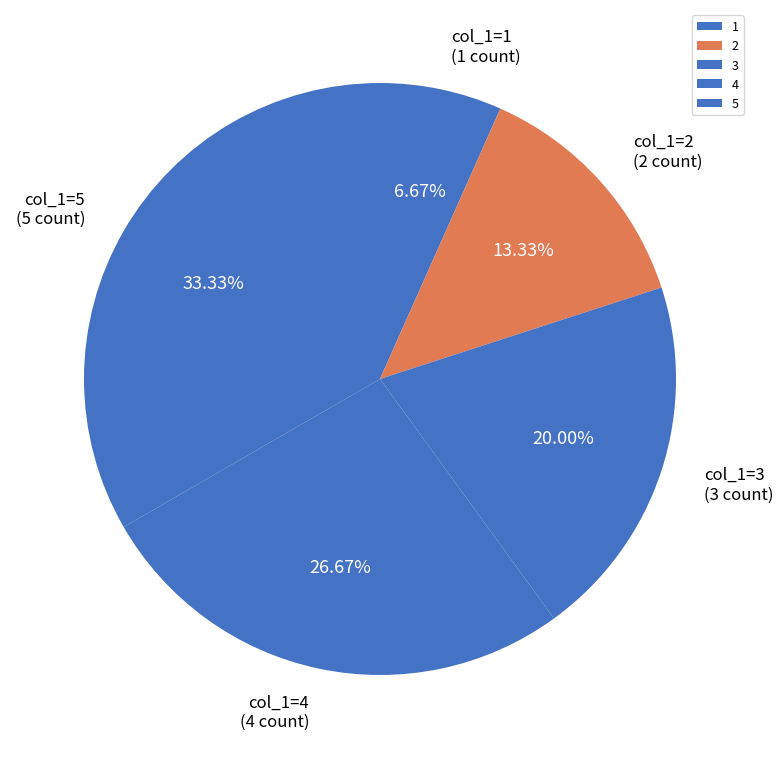

Does any single category account for the majority?

No